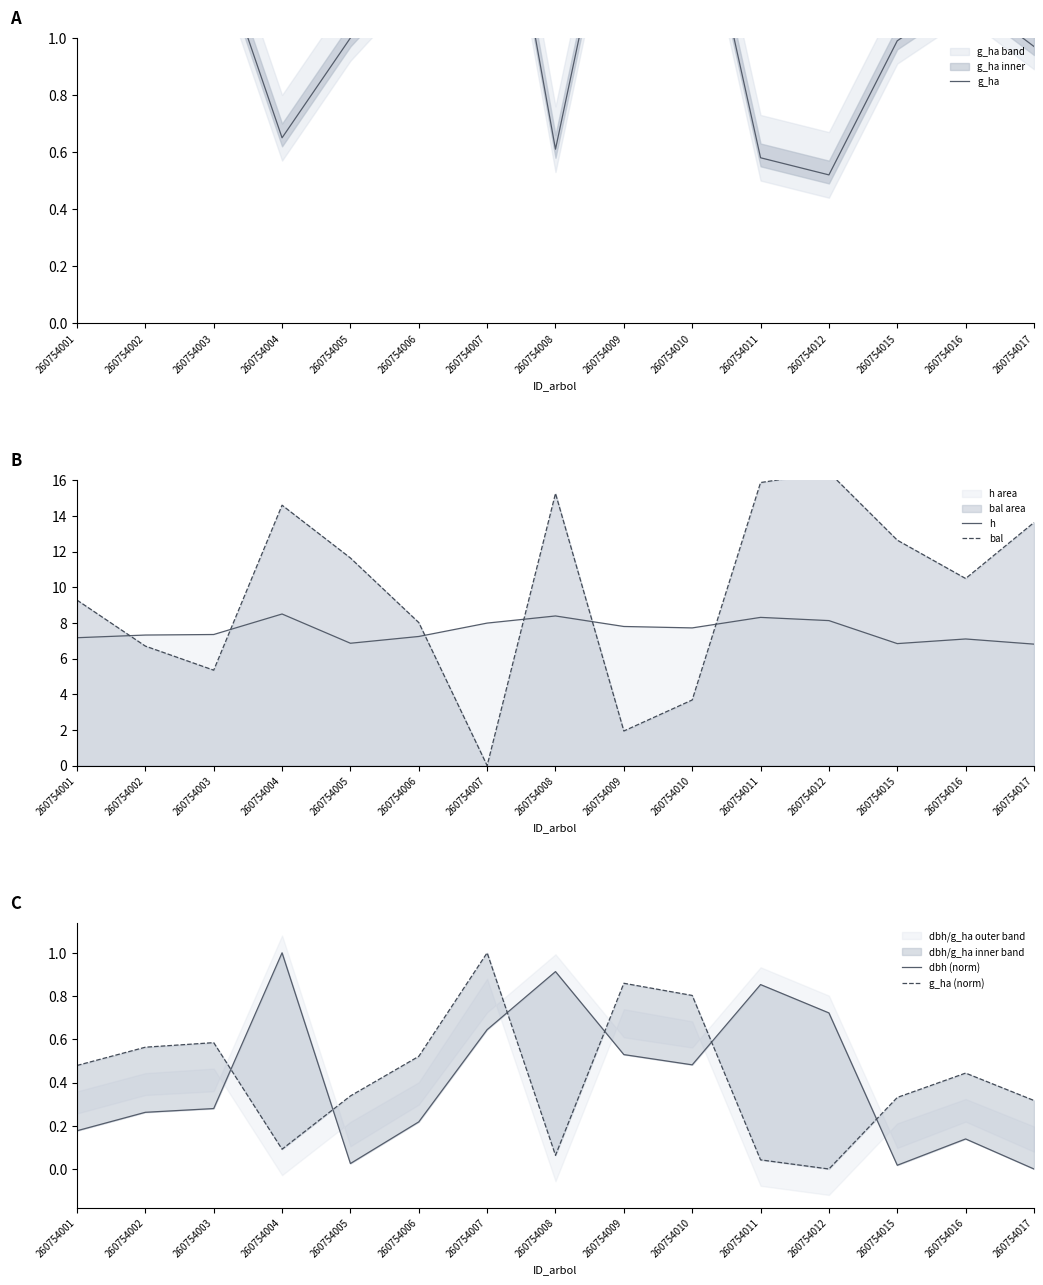

In dbh (norm), how many points are lower than both neighbors (excluding endpoints)?

3